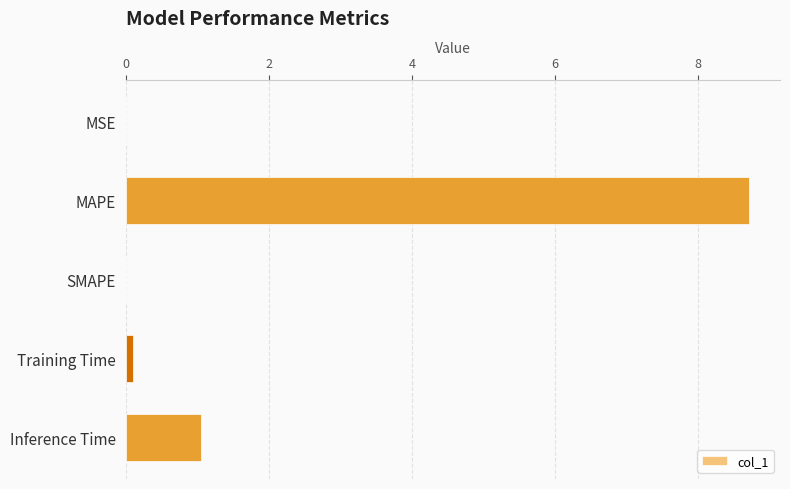

Between MAPE and MSE, which is larger?

MAPE